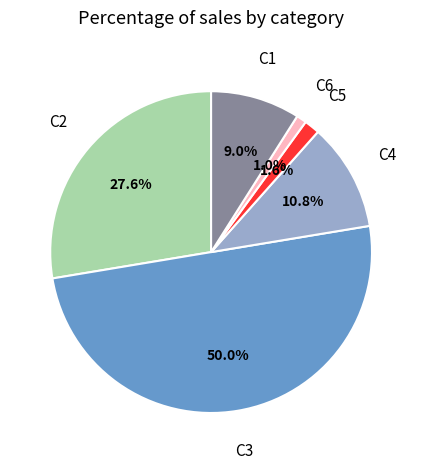

Is there a majority slice in this chart?

No